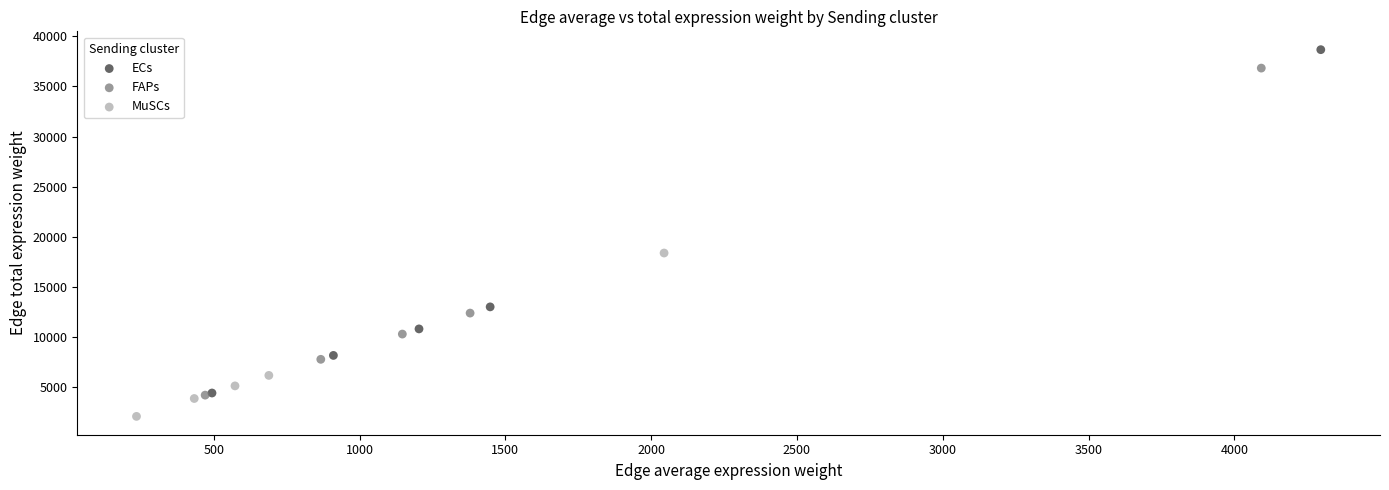

Which series has the widest spread of Y values?

ECs